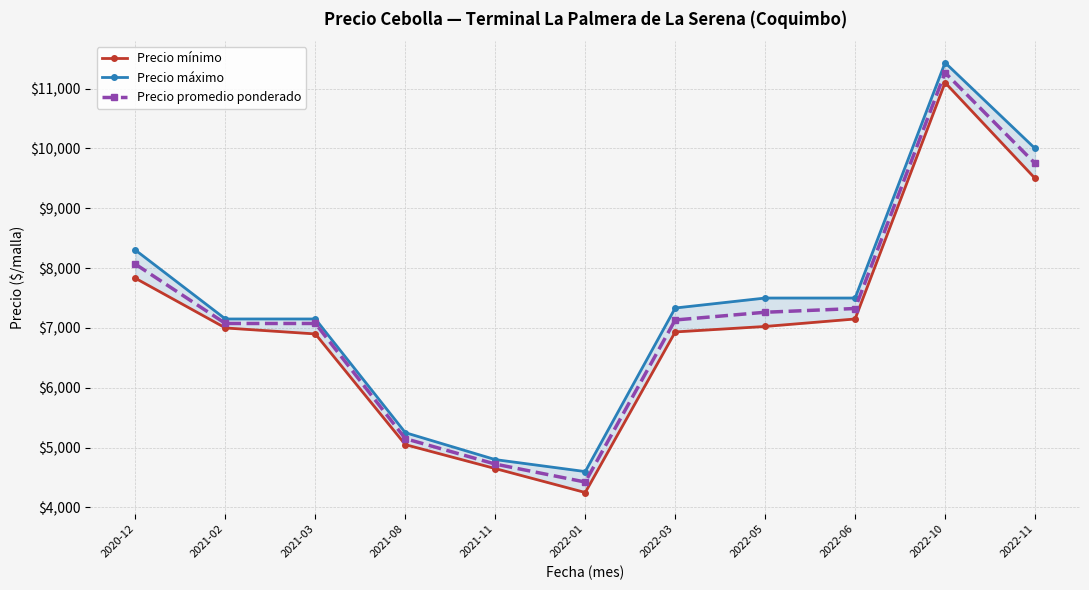

What is the maximum value for Precio promedio ponderado?

11266.7